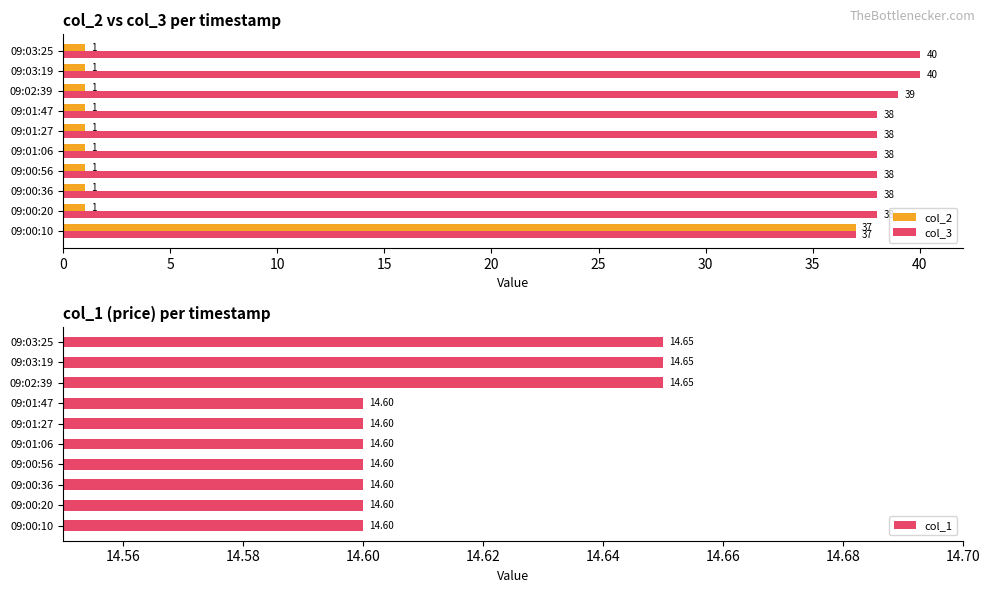

Reading left to right, what are all the values shown in this chart?

col_2: 37.0	1.0	1.0	1.0	1.0	1.0	1.0	1.0	1.0	1.0
col_3: 37.0	38.0	38.0	38.0	38.0	38.0	38.0	39.0	40.0	40.0
col_1: 14.6	14.6	14.6	14.6	14.6	14.6	14.6	14.7	14.7	14.7